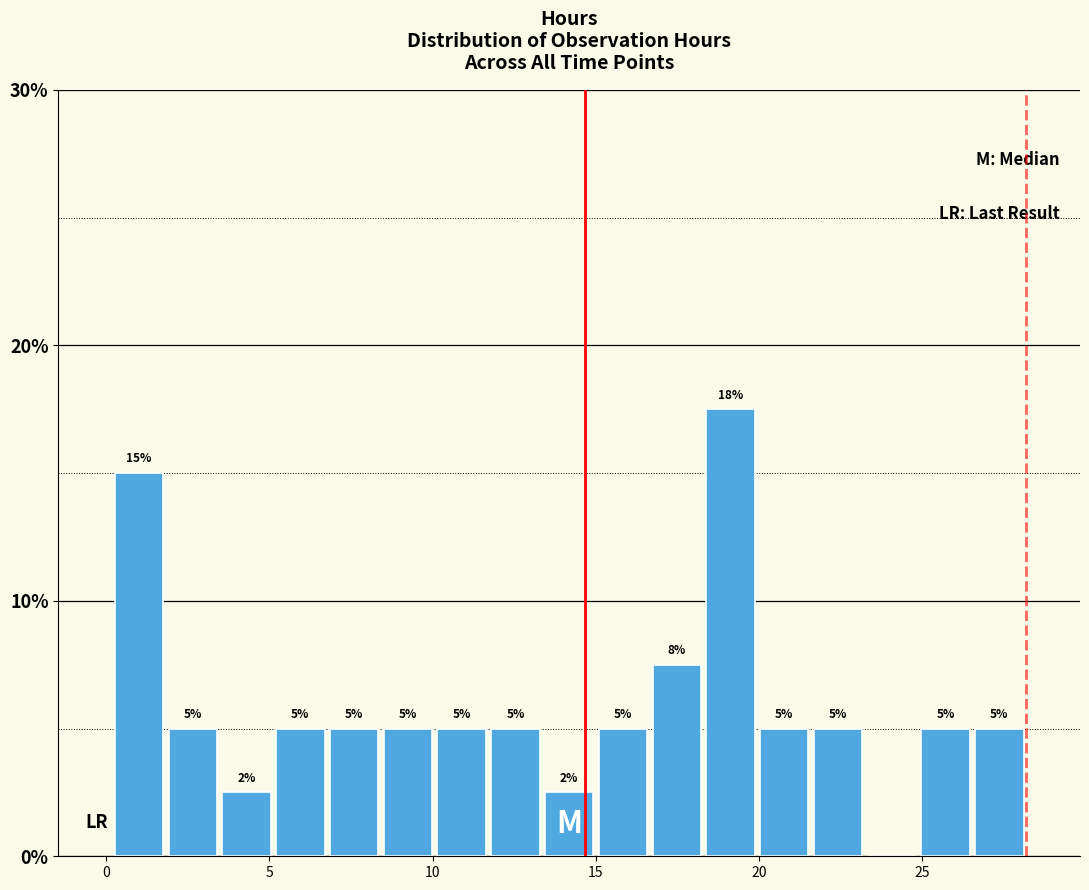

Read against the x-axis, roughly where is the centre of the tallest bar?

19.0